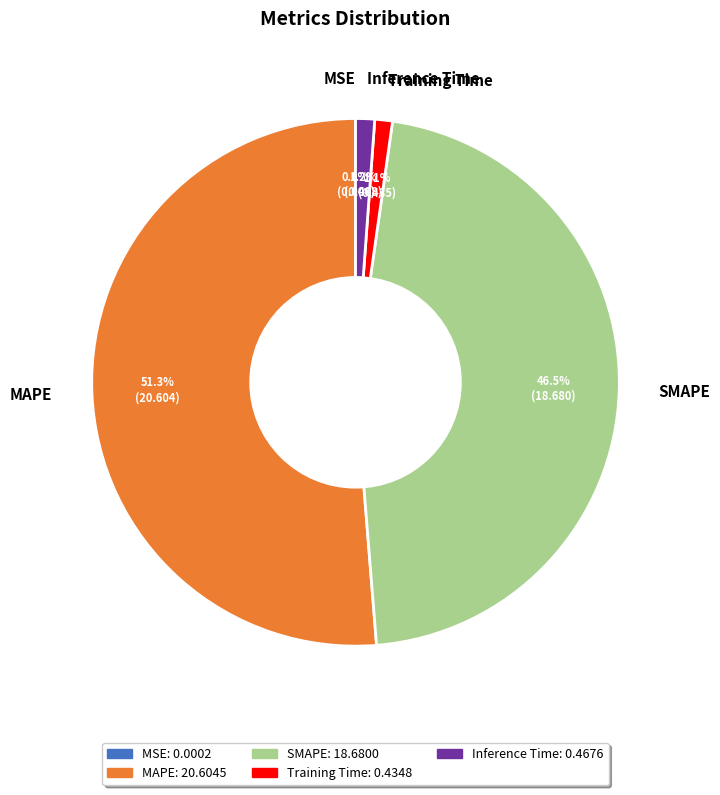

Which category has the biggest portion of the pie?

MAPE